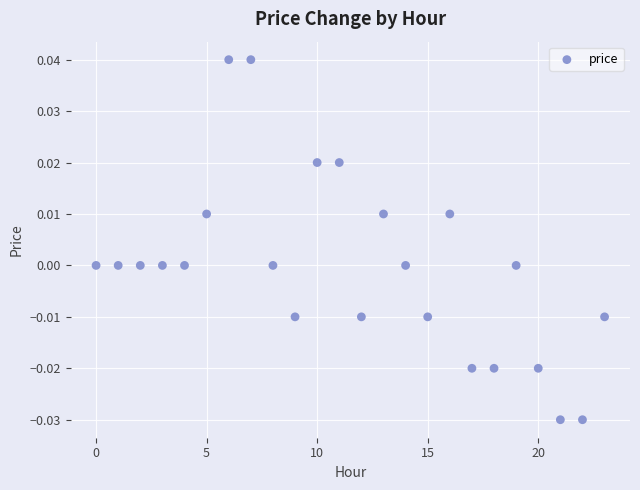

How many points are shown in the scatter plot?

24